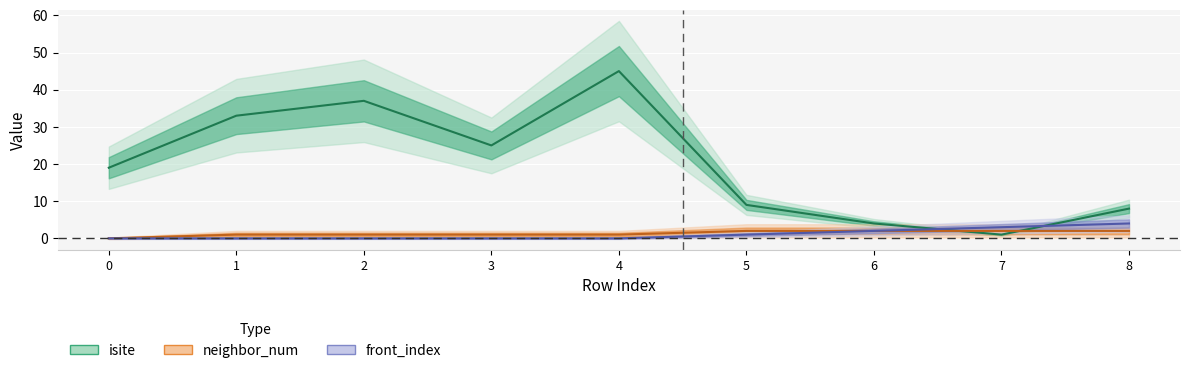

Reading right to left, what are all the values shown in this chart?

isite: 8	1	4	9	45	25	37	33	19
neighbor_num: 2	2	2	2	1	1	1	1	0
front_index: 4	3	2	1	0	0	0	0	0